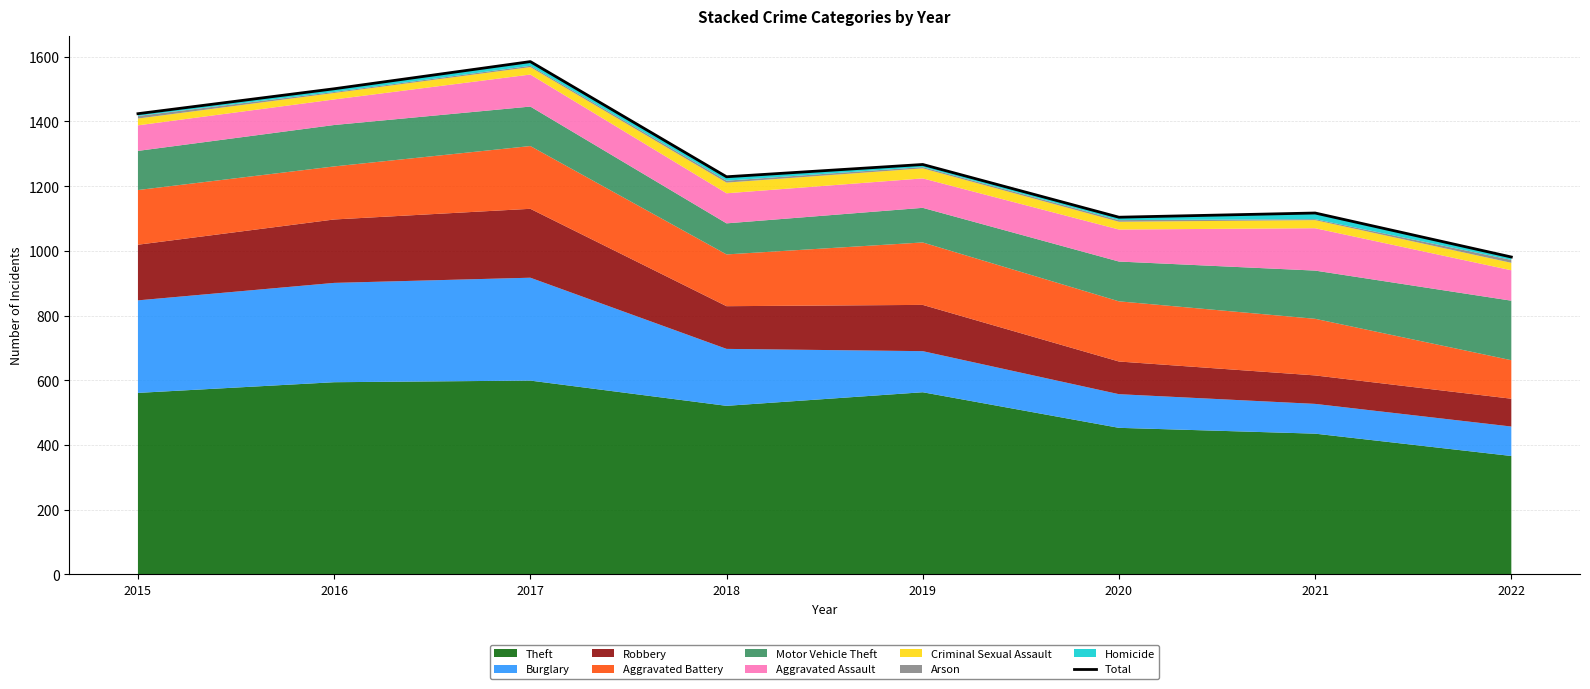

How many data points are less than 1267?

4